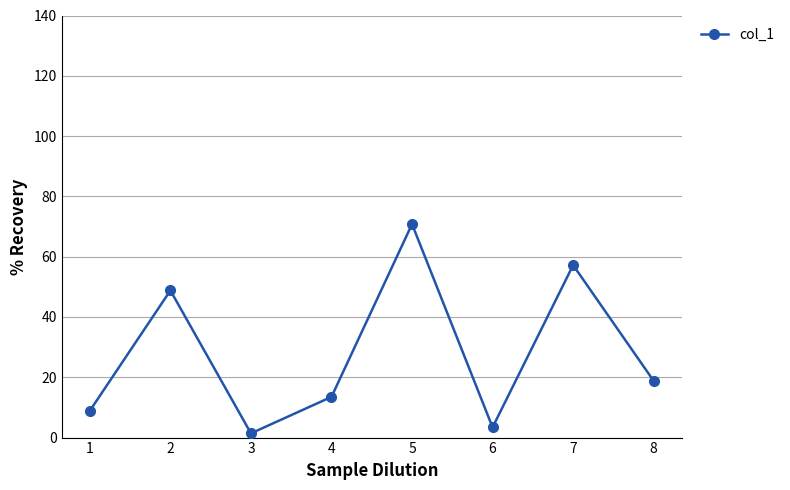

At which category does the chart reach its minimum across all series?

3